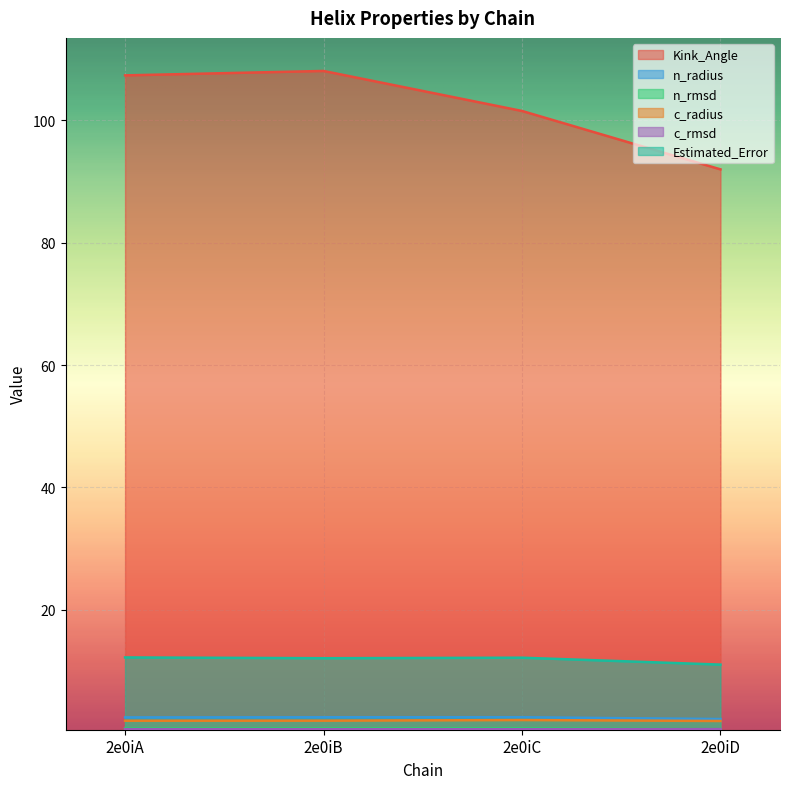

Reading left to right, what are all the values shown in this chart?

Kink_Angle: 2e0iA=107.3	2e0iB=108.0	2e0iC=101.5	2e0iD=92.0
n_radius: 2e0iA=2.4	2e0iB=2.5	2e0iC=2.5	2e0iD=2.2
n_rmsd: 2e0iA=0.6	2e0iB=0.6	2e0iC=0.7	2e0iD=0.5
c_radius: 2e0iA=1.9	2e0iB=1.9	2e0iC=2.0	2e0iD=1.9
c_rmsd: 2e0iA=0.5	2e0iB=0.5	2e0iC=0.5	2e0iD=0.5
Estimated_Error: 2e0iA=12.2	2e0iB=12.1	2e0iC=12.2	2e0iD=11.1